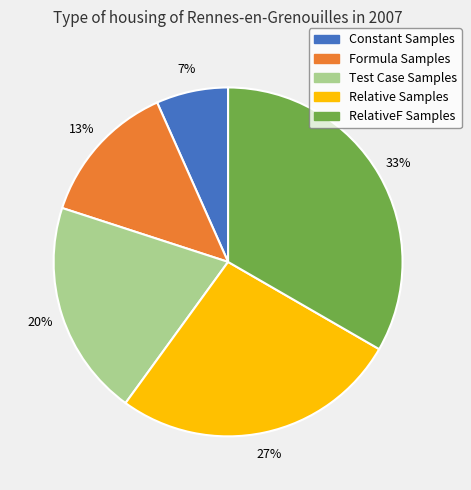

Which has a higher value, Relative Samples or Test Case Samples?

Relative Samples